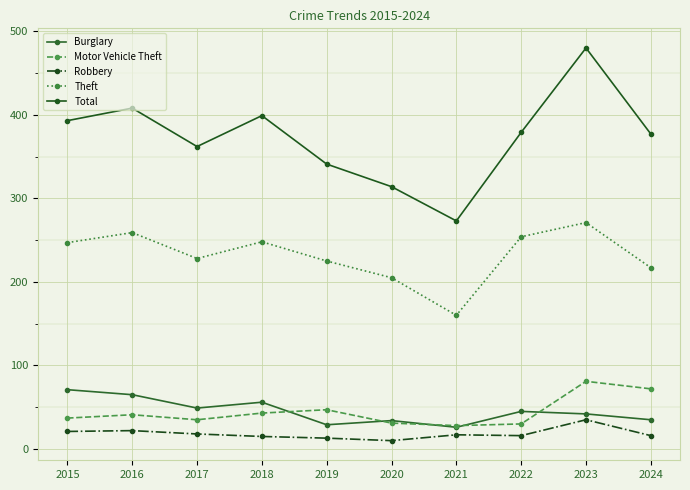

True or false: Theft and Motor Vehicle Theft cross at least once.

False